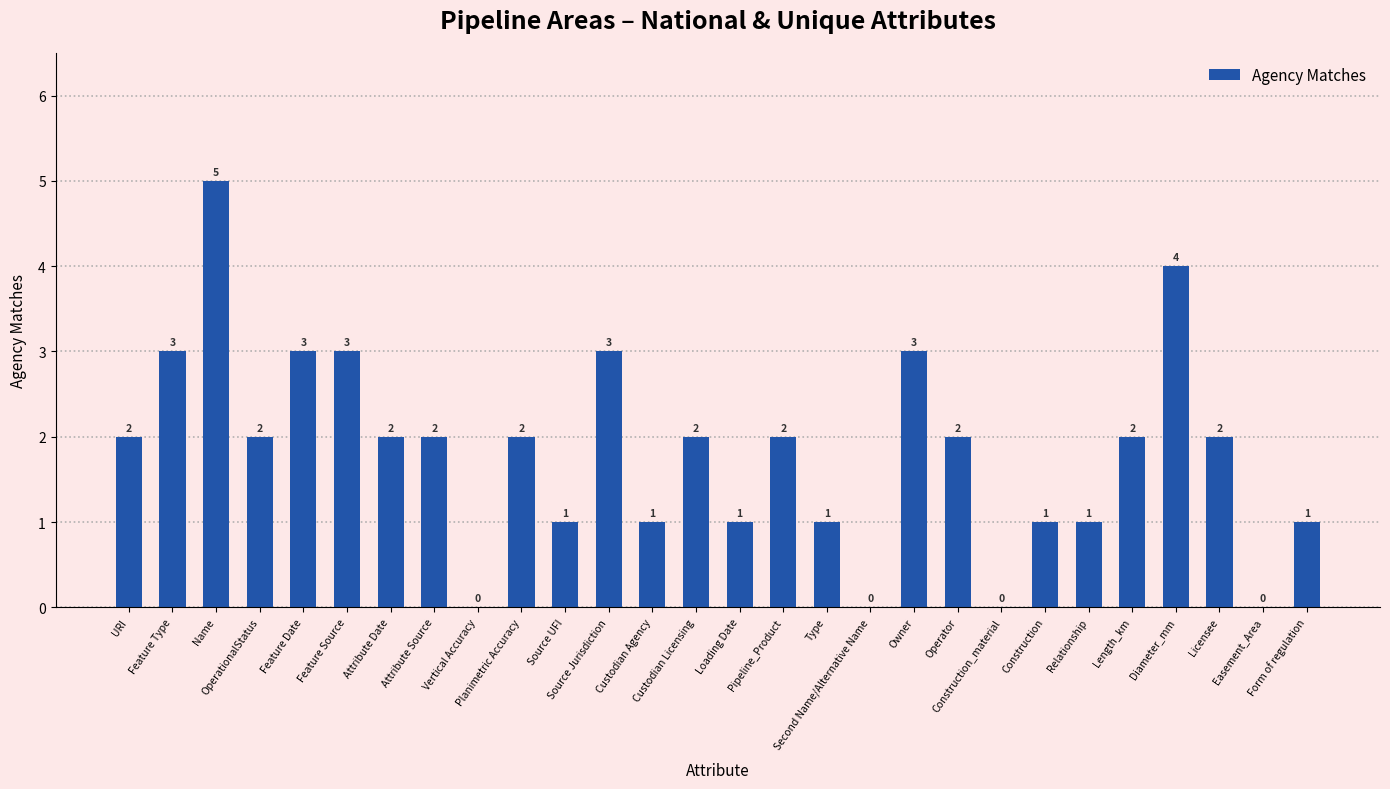

What is the greatest value displayed?

5